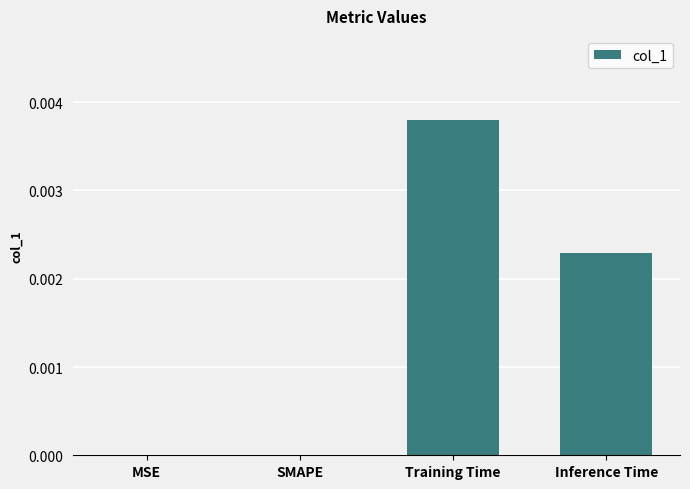

Between Inference Time and SMAPE, which is larger?

Inference Time